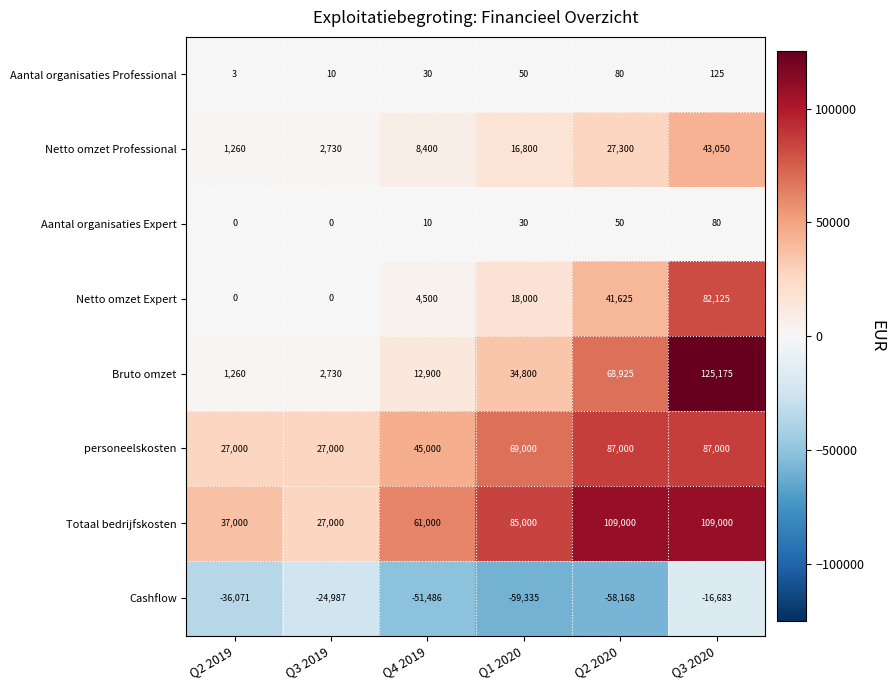

At which category is the sum across all series the highest?

Q3 2020